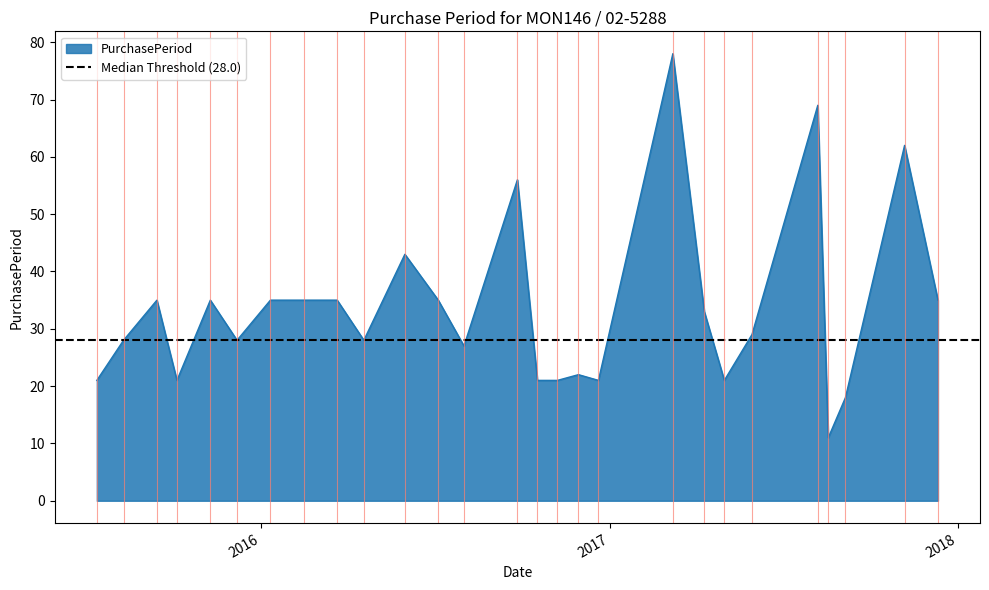

Reading left to right, extract all data points from this chart.

2015-07-13=21	2015-08-10=28	2015-09-14=35	2015-10-05=21	2015-11-09=35	2015-12-07=28	2016-01-11=35	2016-02-15=35	2016-03-21=35	2016-04-18=28	2016-05-31=43	2016-07-05=35	2016-08-01=27	2016-09-26=56	2016-10-17=21	2016-11-07=21	2016-11-29=22	2016-12-20=21	2017-03-08=78	2017-04-10=33	2017-05-01=21	2017-05-30=29	2017-08-07=69	2017-08-18=11	2017-09-05=18	2017-11-06=62	2017-12-11=35